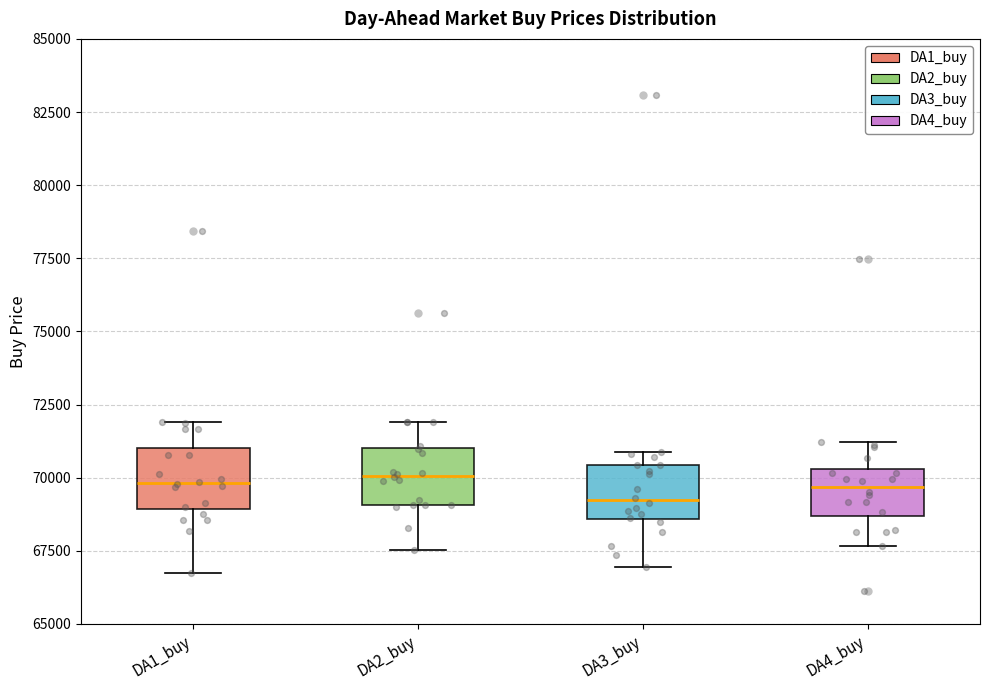

Reading left to right, transcribe this box plot: for each box, give where its median line is, the range the box spans, and where its two whiskers end, as read against the y-axis. The values are not printed on the chart, so give them approximately, as read against the axis.

DA1_buy: median 70000, box 69000 to 71000, whiskers 66500 to 72000
DA2_buy: median 70000, box 69000 to 71000, whiskers 67500 to 72000
DA3_buy: median 69000, box 68500 to 70500, whiskers 67000 to 71000
DA4_buy: median 69500, box 68500 to 70500, whiskers 67500 to 71000